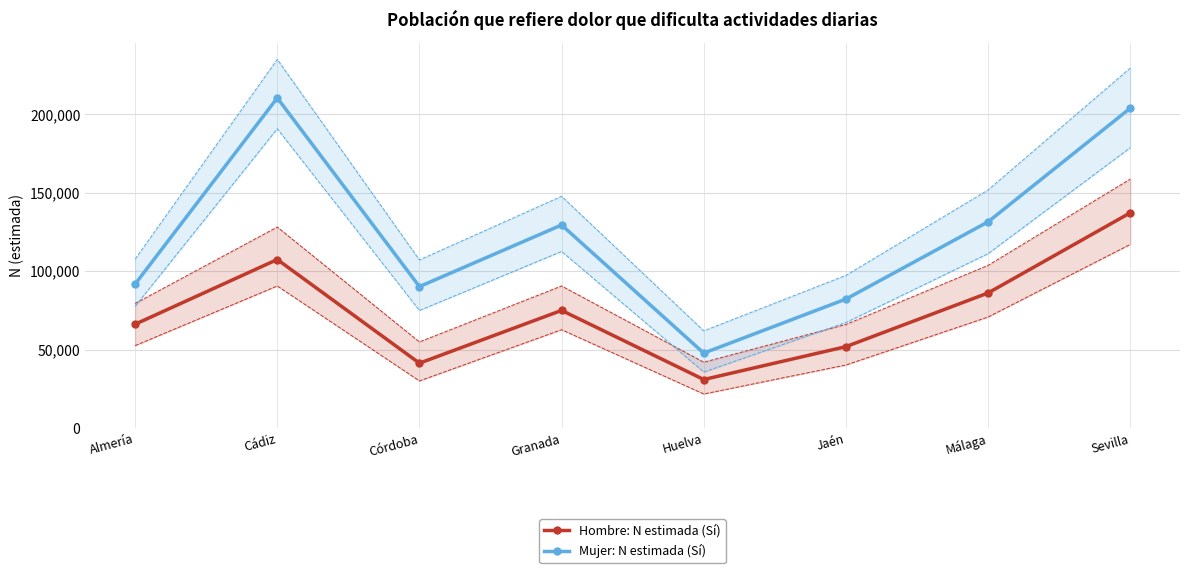

What is the value of the Hombre: N estimada (Sí) point at the 8th from the left?

137143